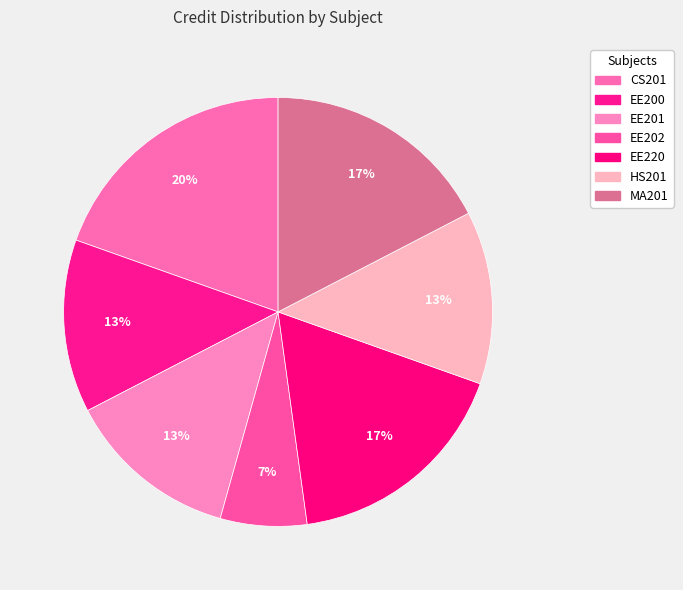

Which slice is the largest?

CS201